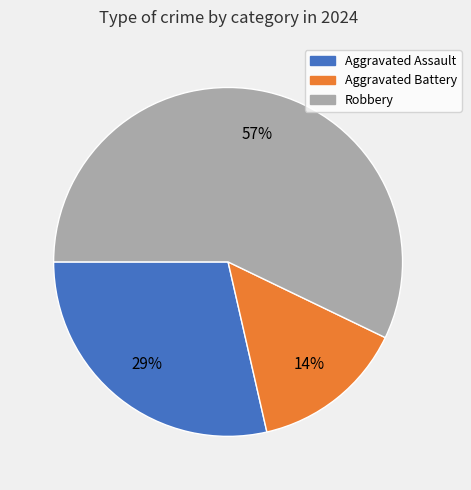

What is the largest slice in the pie chart?

Robbery